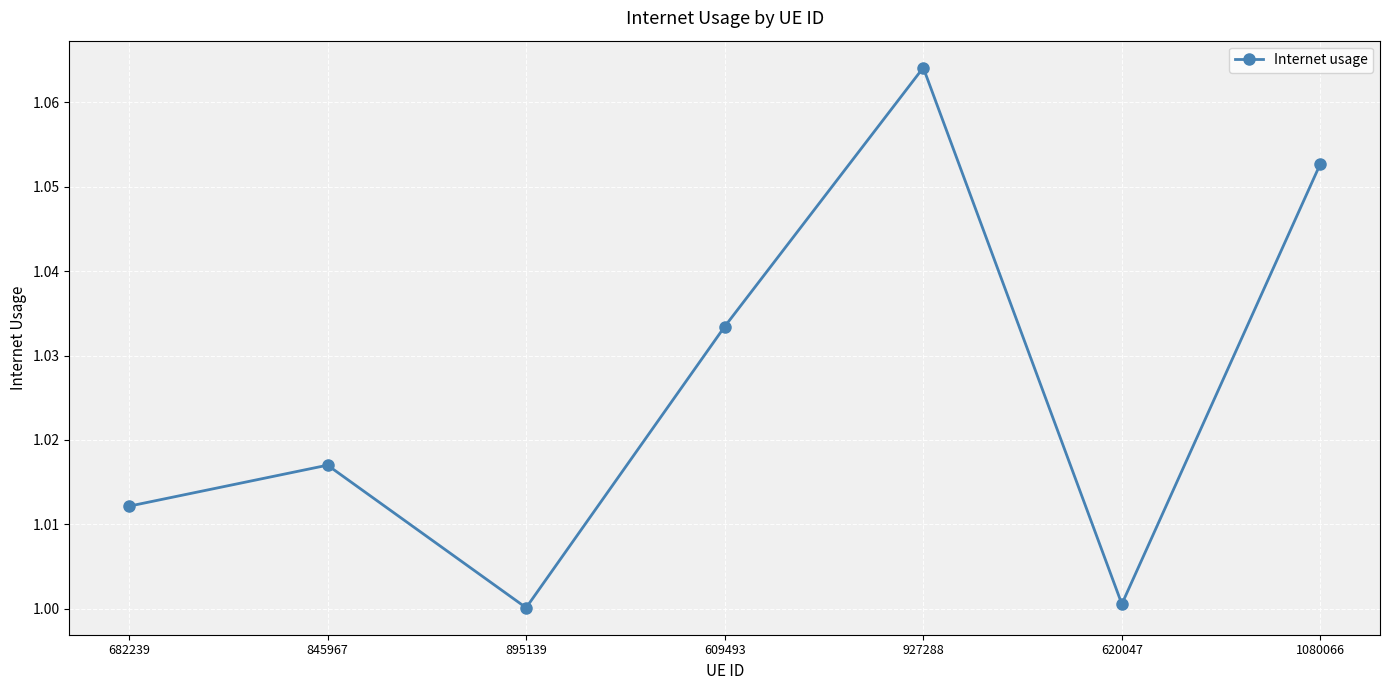

What position from the right is 682239?

7